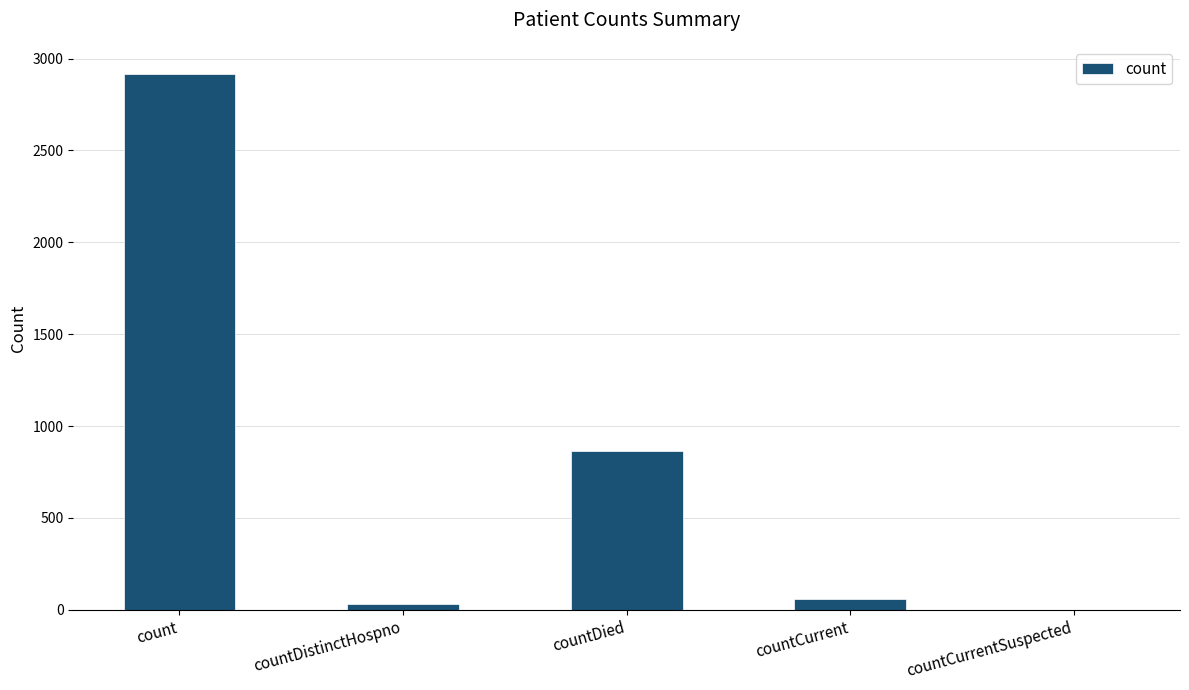

What is the sum of all values?

3872